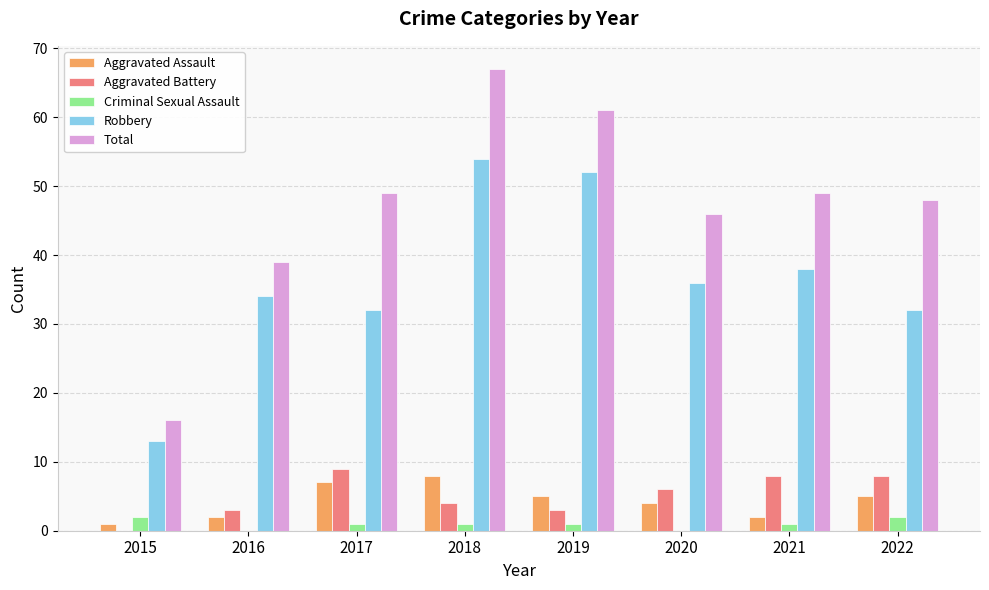

How many groups of bars are there?

8